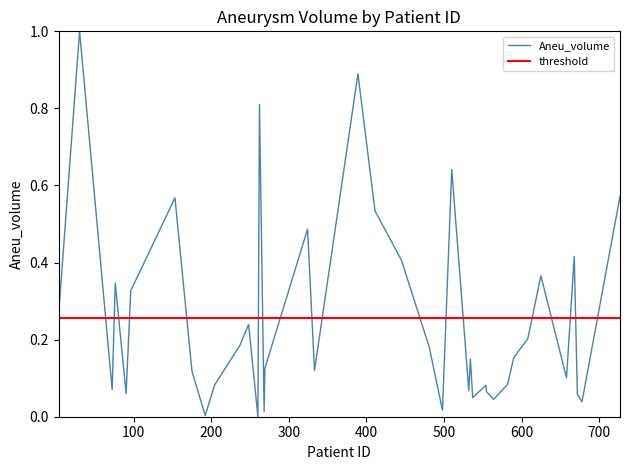

True or false: Aneu_volume and threshold cross at least once.

True